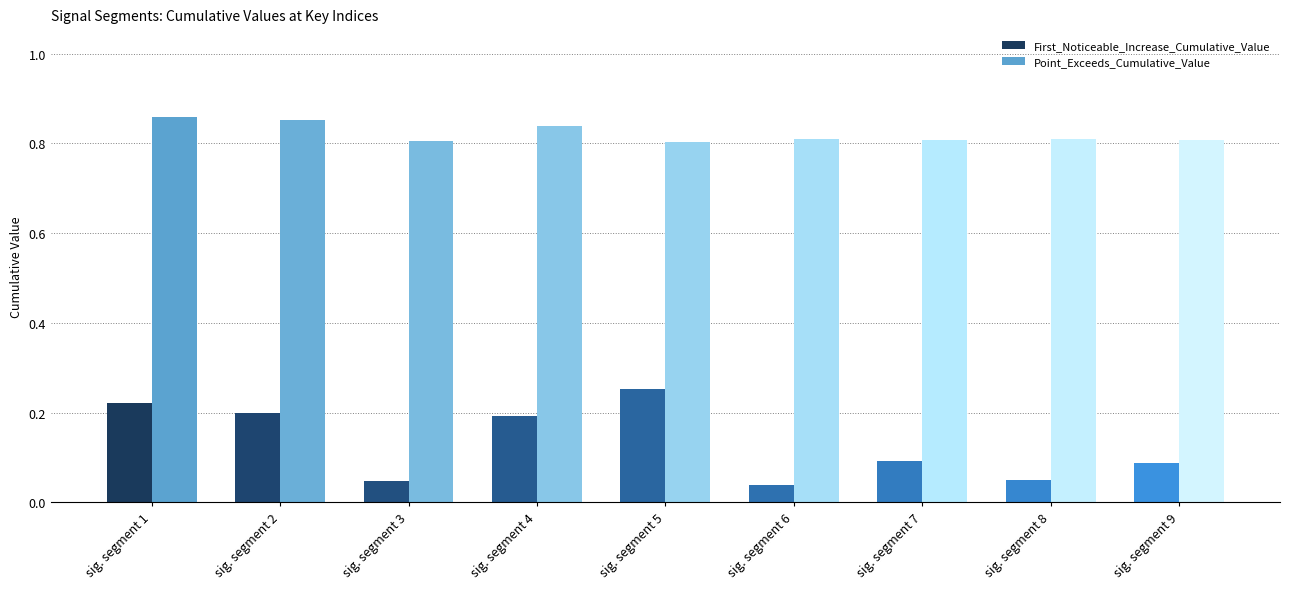

What is the spread (max minus min) of values at sig. segment 7?

0.7